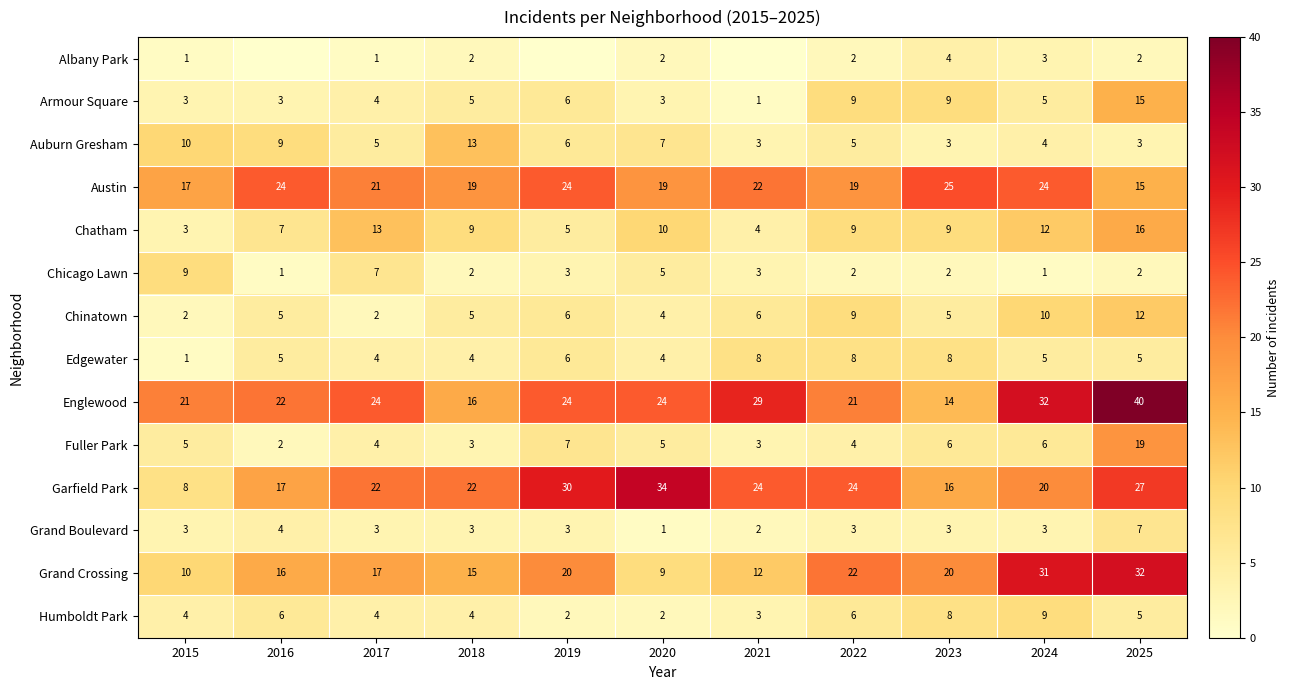

Is the value of Fuller Park at 2025 greater than the value of Chatham at 2021?

Yes